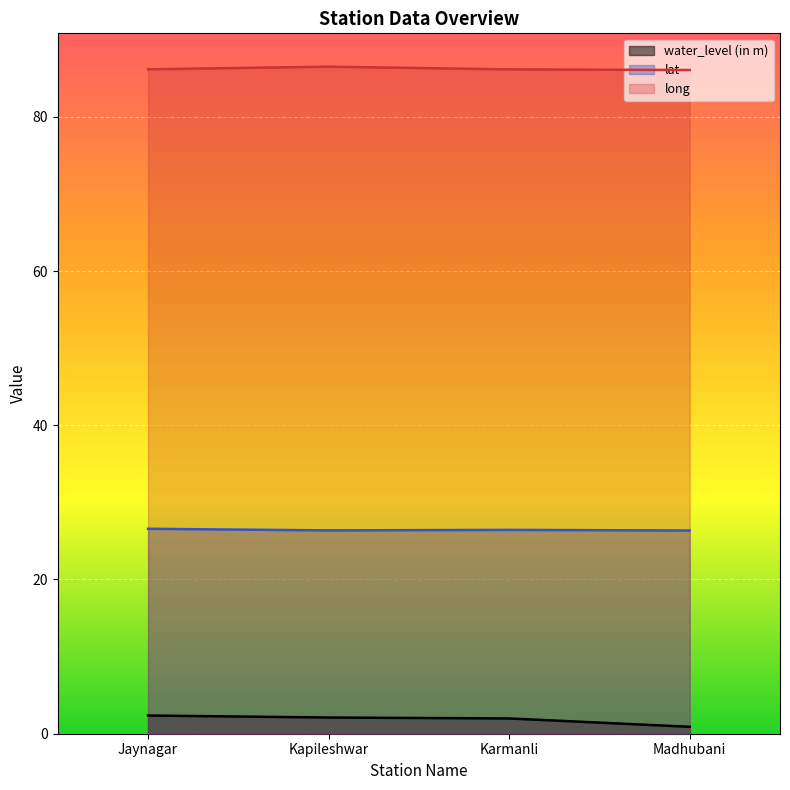

Reading right to left, extract all data points from this chart.

water_level (in m): Madhubani=0.9	Karmanli=2.0	Kapileshwar=2.1	Jaynagar=2.4
lat: Madhubani=26.4	Karmanli=26.4	Kapileshwar=26.4	Jaynagar=26.6
long: Madhubani=86.1	Karmanli=86.2	Kapileshwar=86.5	Jaynagar=86.2